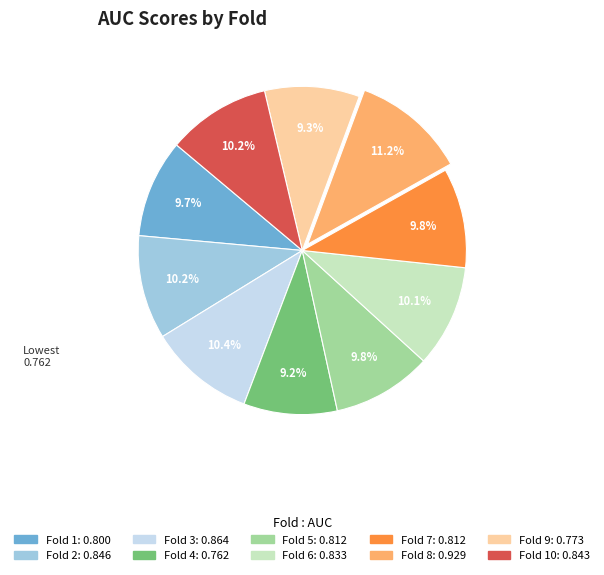

Is there any slice that represents more than half of the pie?

No